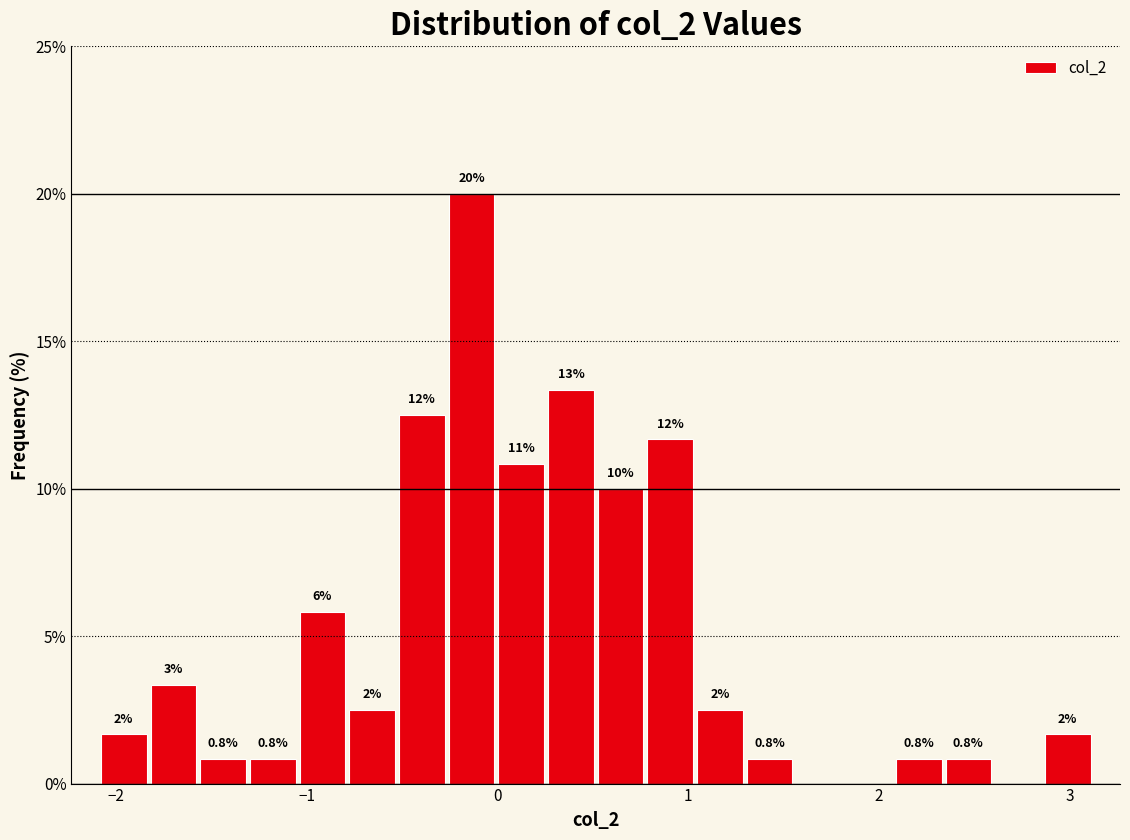

Around what value on the x-axis is the tallest bar? Give the approximate position of its centre, as read against the axis.

-0.1